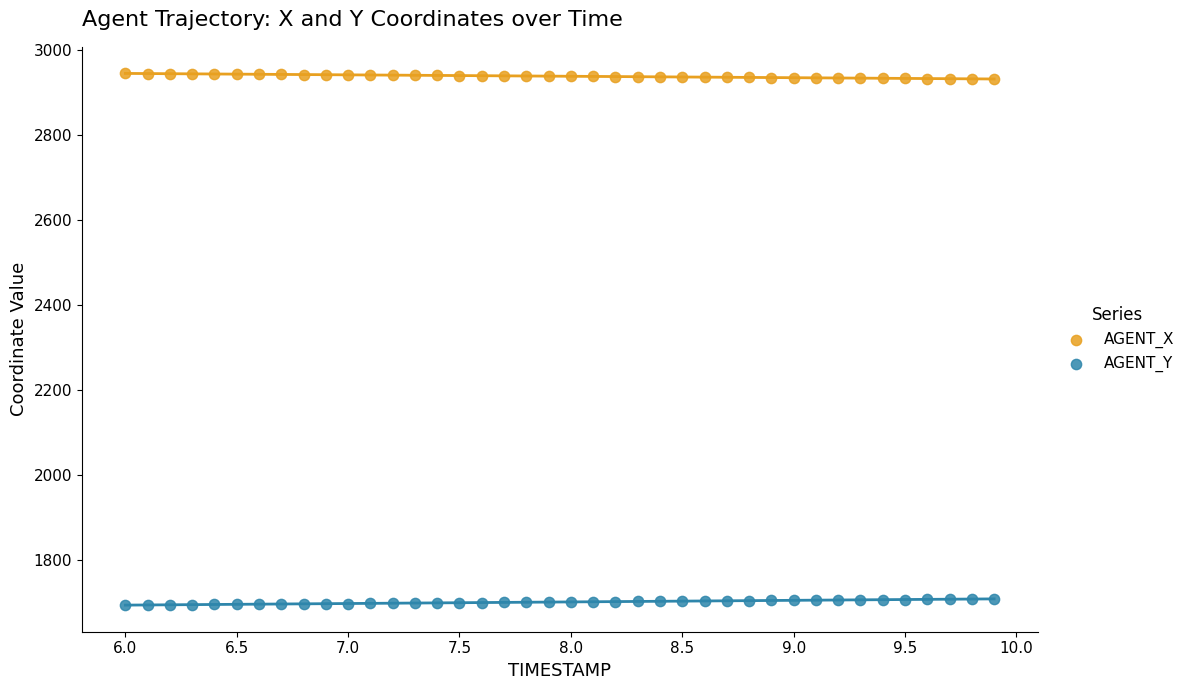

Across all data points, what is the range of X values (max minus min)?

3.9